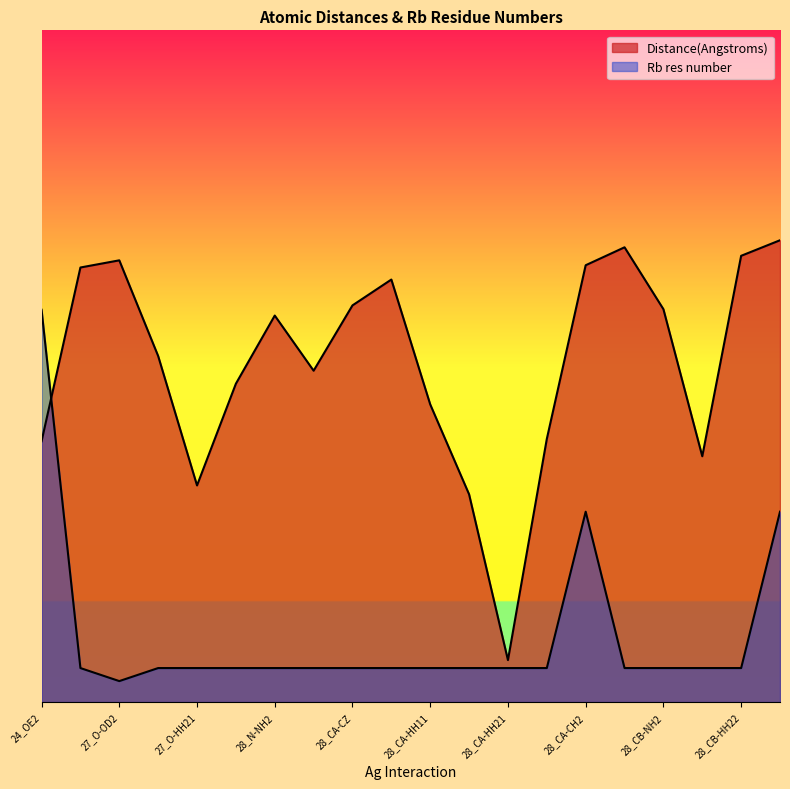

Where is the first local maximum for Rb res number?

28_CA-CH2